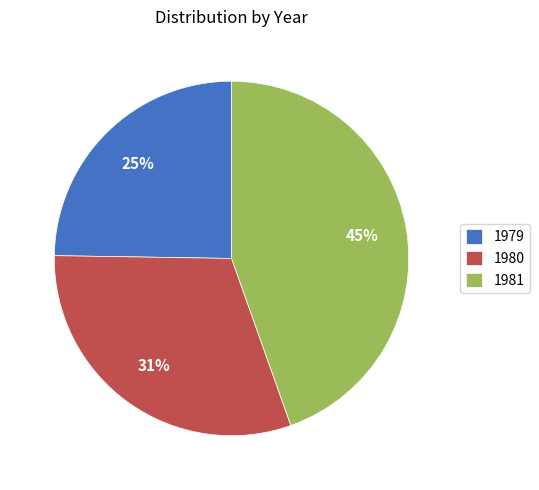

How many segments does this pie chart have?

3